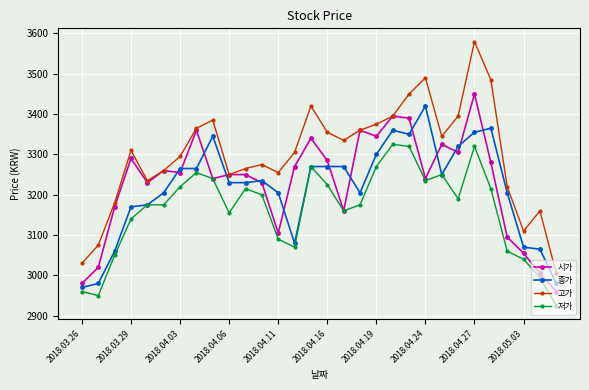

How many values in the 저가 series are below 3190?

15